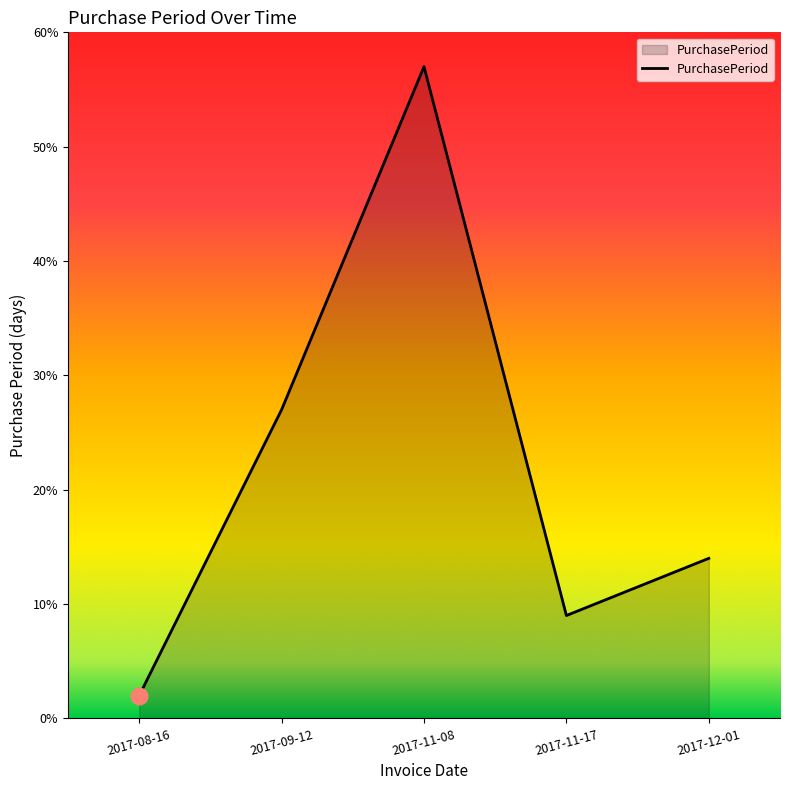

Reading right to left, what are all the values shown in this chart?

2017-12-01=14	2017-11-17=9	2017-11-08=57	2017-09-12=27	2017-08-16=2